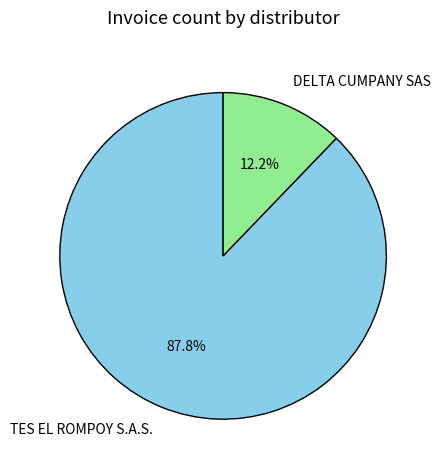

Between TES EL ROMPOY S.A.S. and DELTA CUMPANY SAS, which is larger?

TES EL ROMPOY S.A.S.